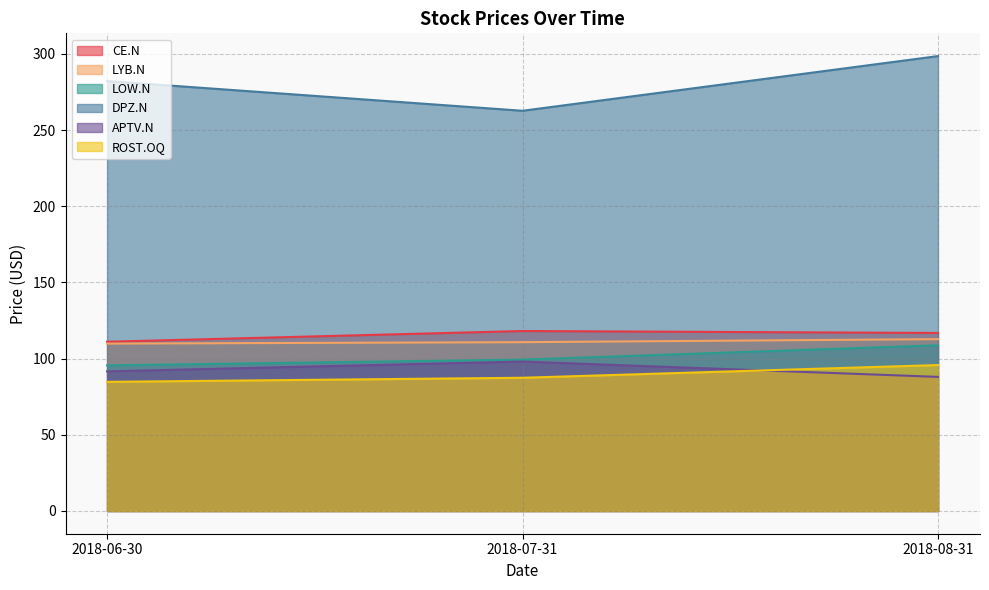

What is the label of the 1st point from the left?

2018-06-30